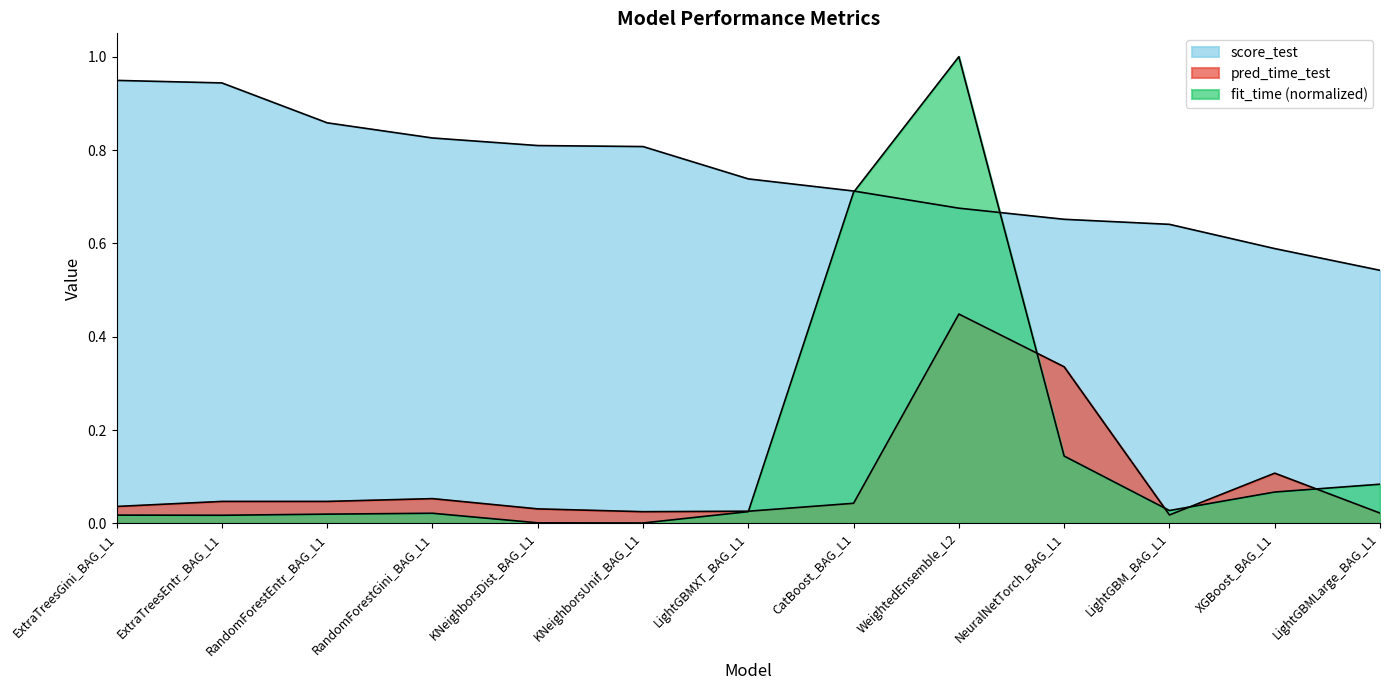

After their last crossing, which series has the higher values: fit_time or score_test?

score_test